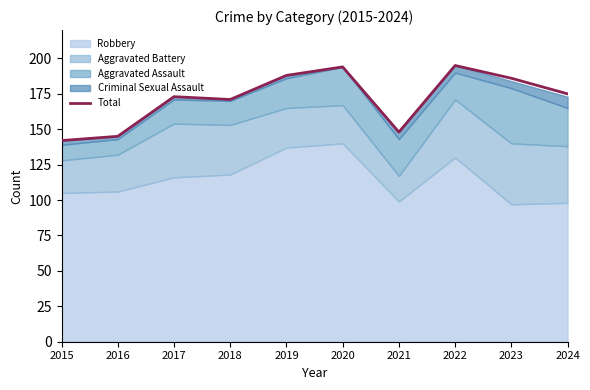

What is the greatest value displayed?

195